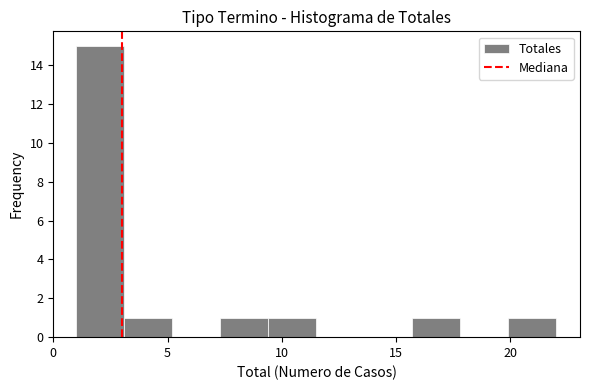

What is the height of the bar covering 15.7 to 17.8 on the x-axis? Neither the bar edges nor the heights are printed on the chart, so give them approximately, as read against the axes.

1